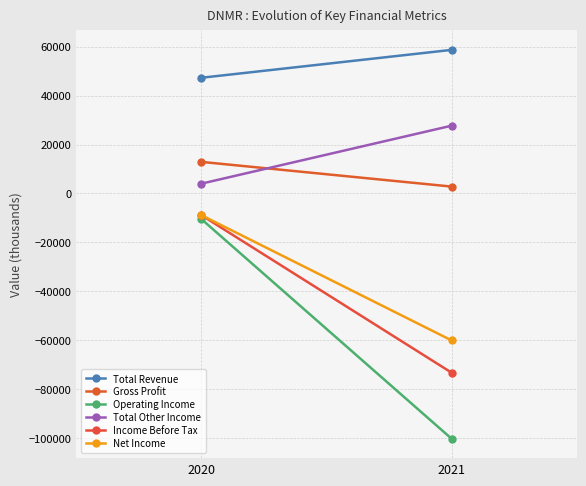

What is the total value across all series at 2020?

35900